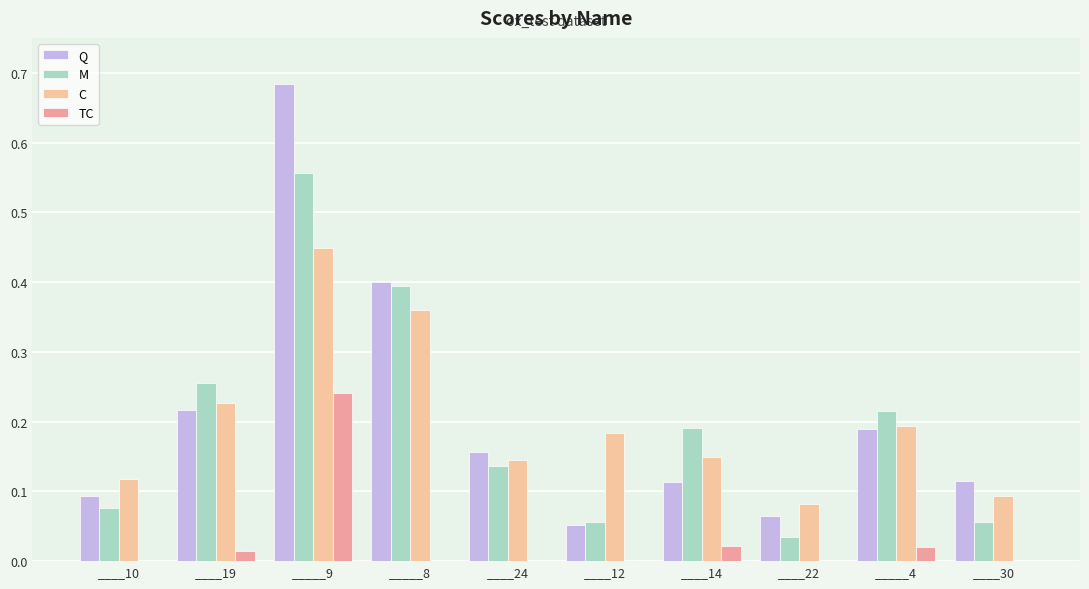

Does the chart contain stacked bars?

No